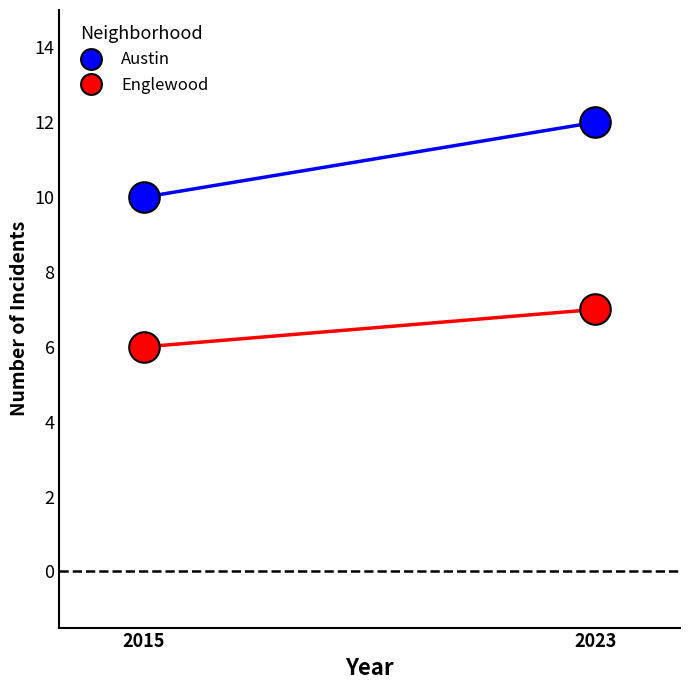

Is this an area chart (filled region under the line)?

No